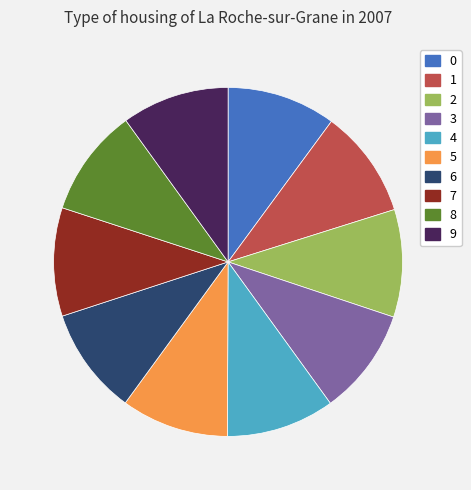

Does 7 represent more than half of the total?

No